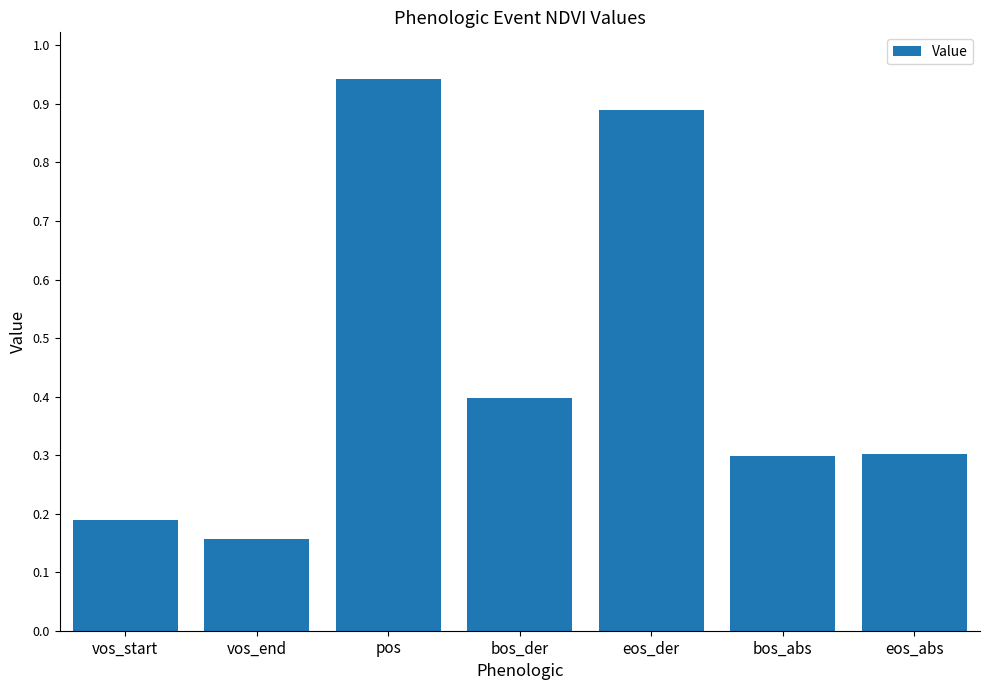

What position from the left is eos_abs?

7